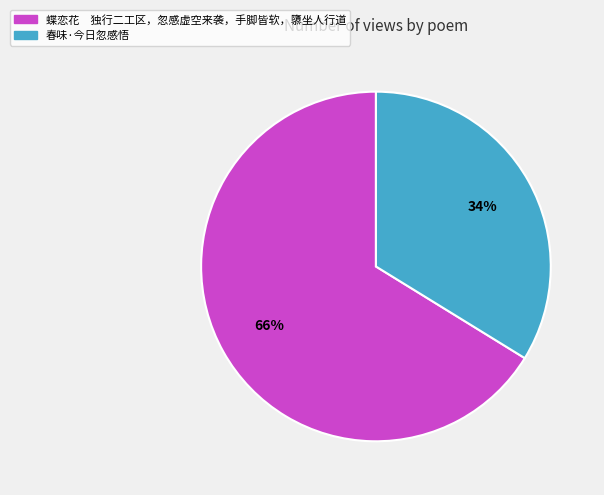

To the nearest percent, what percentage of the pie is 春味·今日忽感悟?

34%